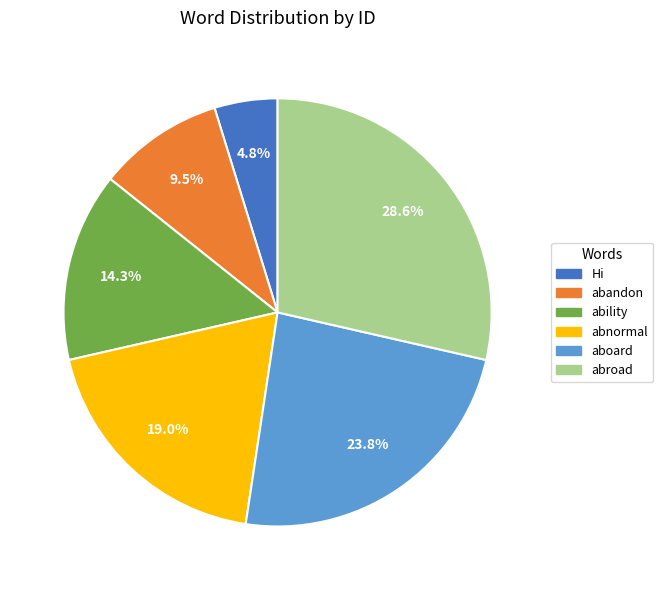

Which category has the biggest portion of the pie?

abroad